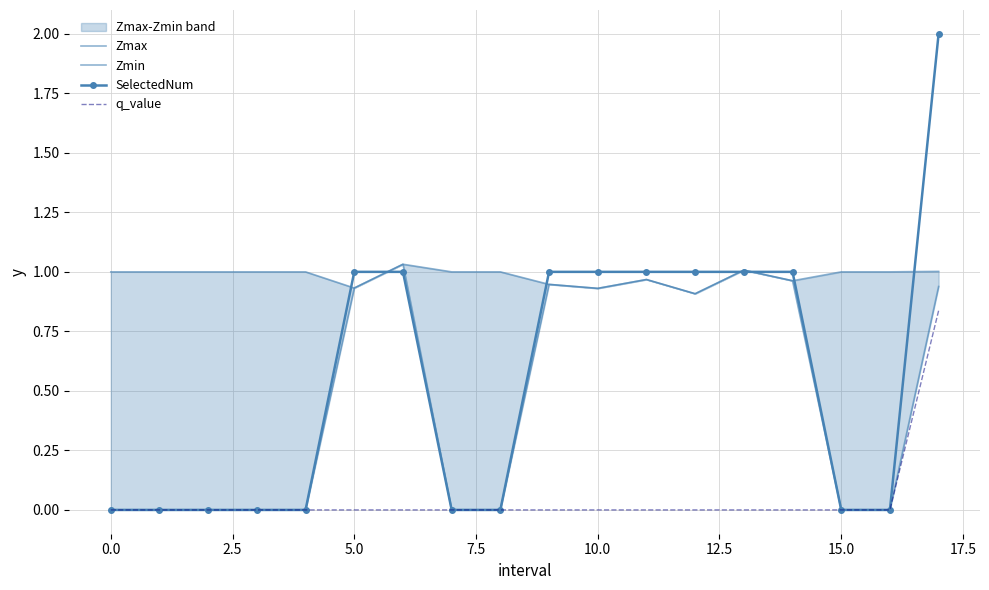

Reading left to right, list all the values displayed in this chart.

Zmax: 1.0	1.0	1.0	1.0	1.0	0.9	1.0	1.0	1.0	0.9	0.9	1.0	0.9	1.0	1.0	1.0	1.0	1.0
Zmin: 0.0	0.0	0.0	0.0	0.0	0.9	1.0	0.0	0.0	0.9	0.9	1.0	0.9	1.0	1.0	0.0	0.0	0.9
SelectedNum: 0.0	0.0	0.0	0.0	0.0	1.0	1.0	0.0	0.0	1.0	1.0	1.0	1.0	1.0	1.0	0.0	0.0	2.0
q_value: 0.0	0.0	0.0	0.0	0.0	-0.0	-0.0	0.0	0.0	-0.0	-0.0	-0.0	-0.0	-0.0	-0.0	0.0	0.0	0.8